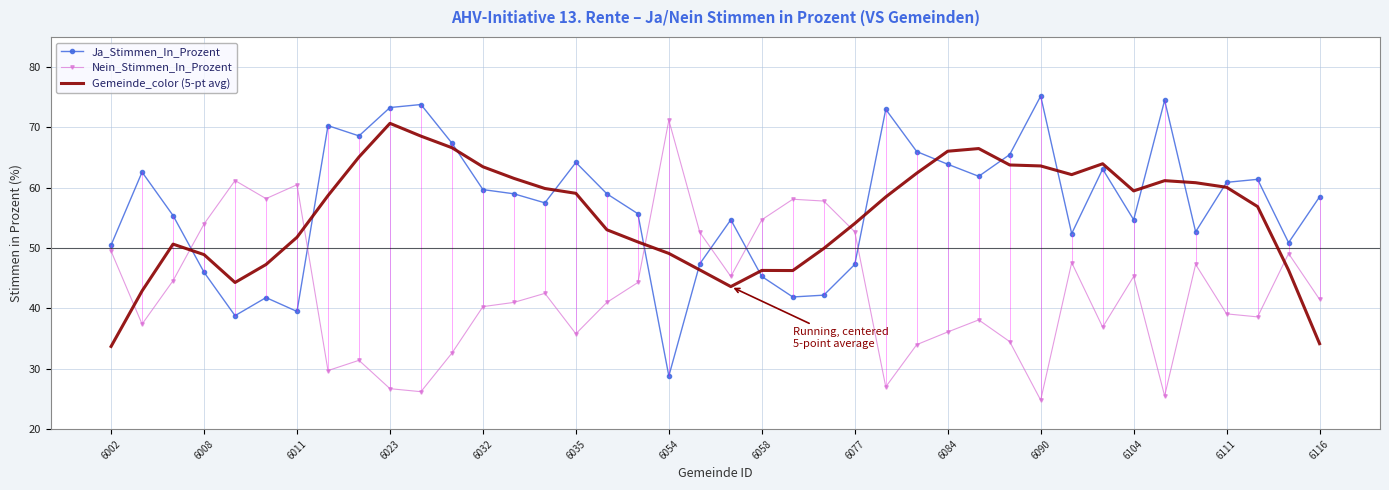

What is the difference between the maximum and minimum values in the Nein_Stimmen_In_Prozent series?

46.4